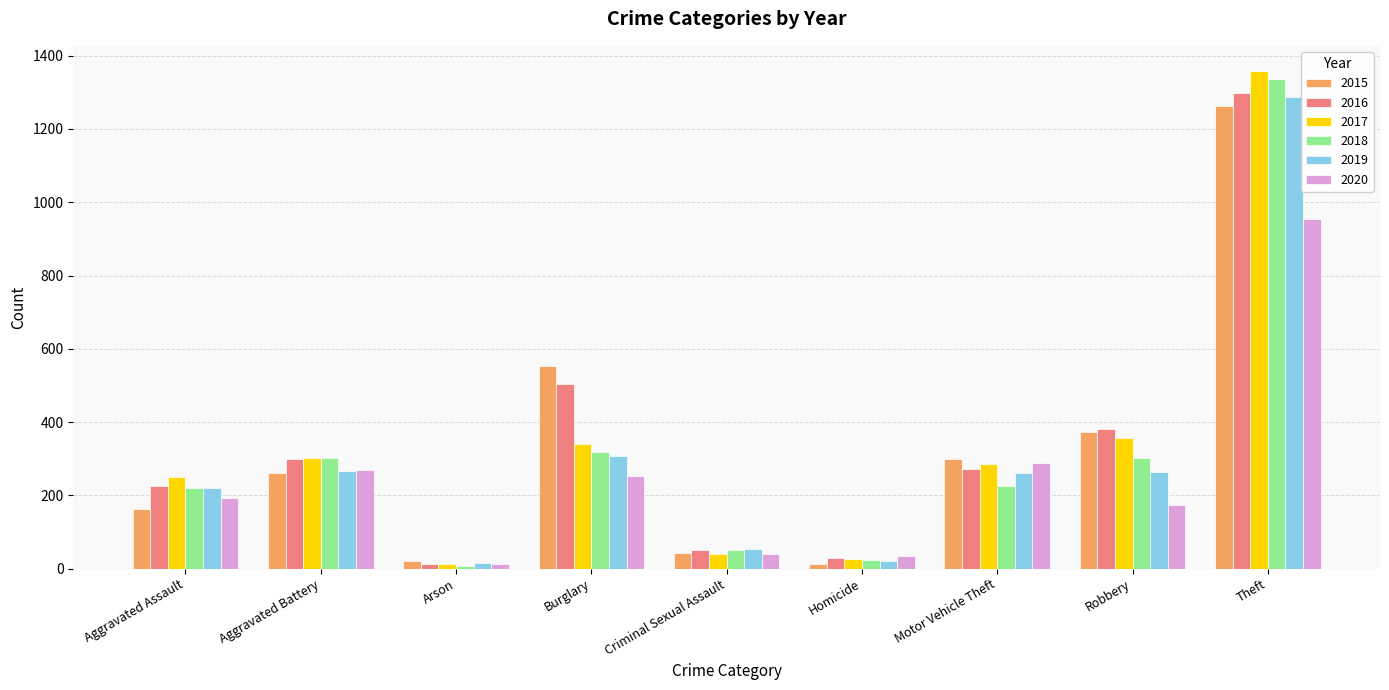

Is the value of 2018 at Motor Vehicle Theft greater than the value of 2020 at Theft?

No